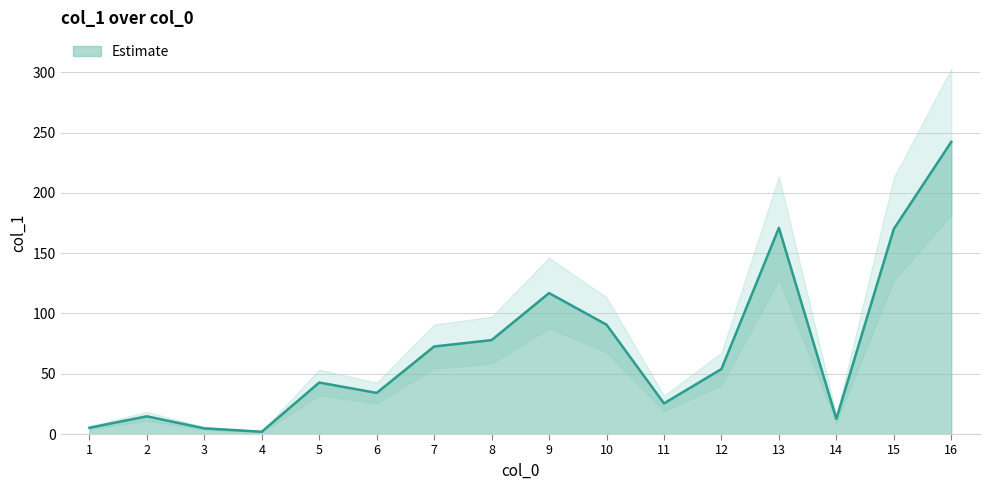

Reading left to right, extract all data points from this chart.

1=5.2	2=14.7	3=4.7	4=1.9	5=42.7	6=34.1	7=72.6	8=77.9	9=116.9	10=90.7	11=25.4	12=53.9	13=171.0	14=12.6	15=170.1	16=242.3